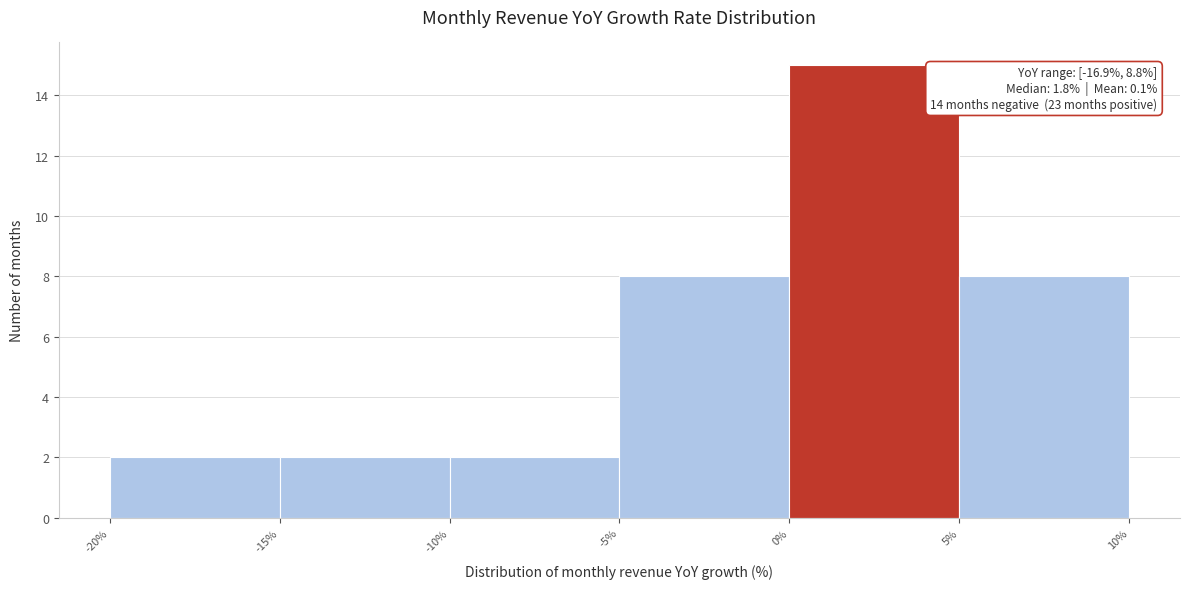

Over which range of the x-axis is the bar tallest?

0% to 5%